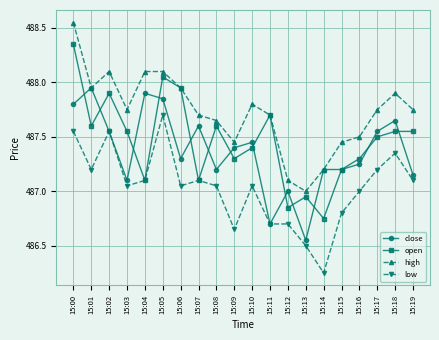

The value of high at 15:01 is 487.9. True or false?

True